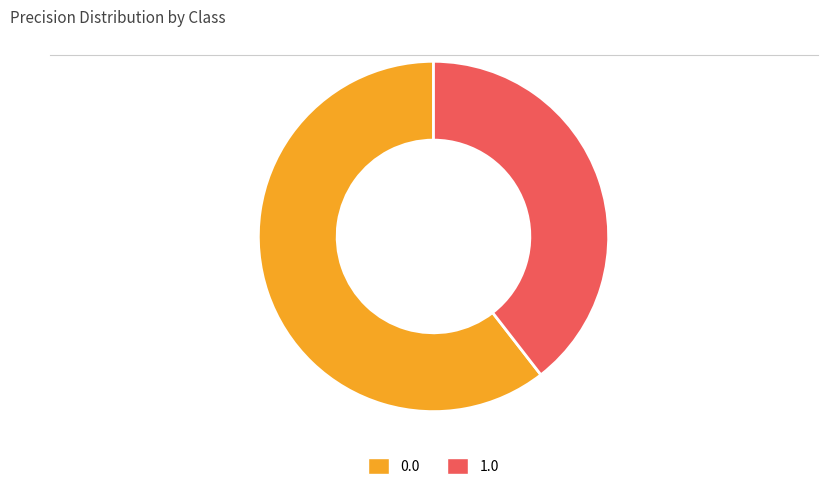

Is the sum of 1.0 and 0.0 greater than half?

Yes